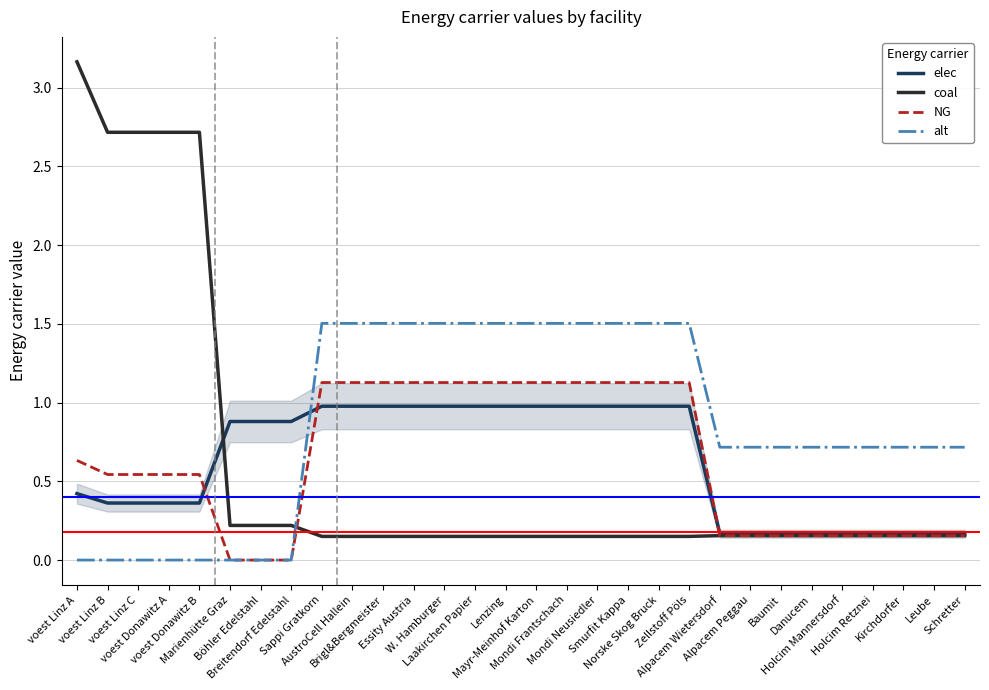

Which series has the largest range (max minus min)?

coal